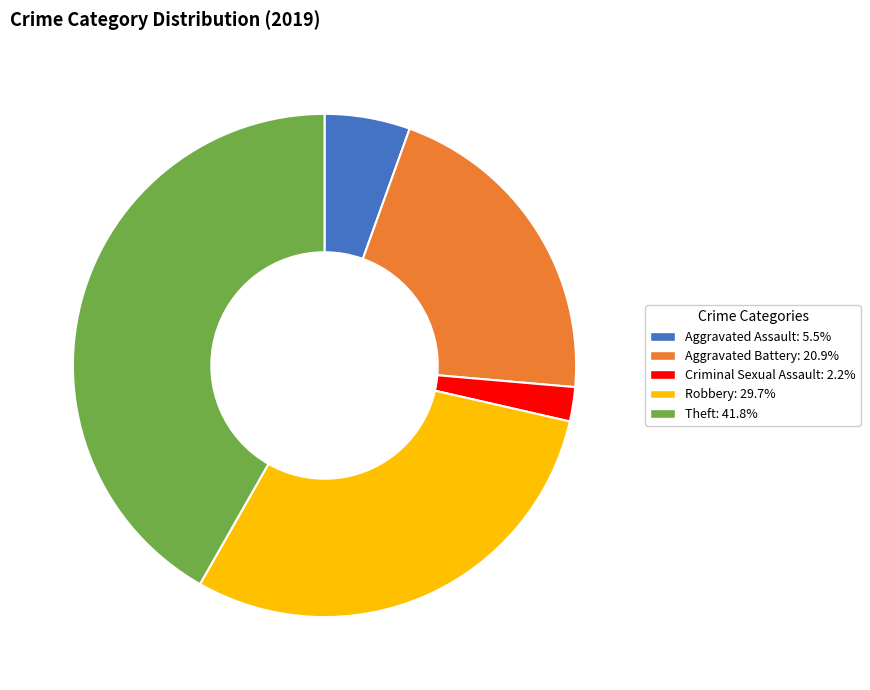

Is there a majority slice in this chart?

No